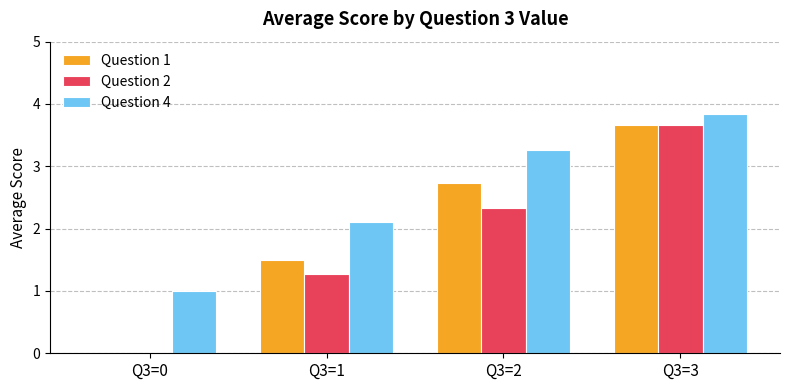

Reading left to right, what are all the values shown in this chart?

Question 1: 0.0	1.5	2.7	3.7
Question 2: 0.0	1.3	2.3	3.7
Question 4: 1.0	2.1	3.3	3.8